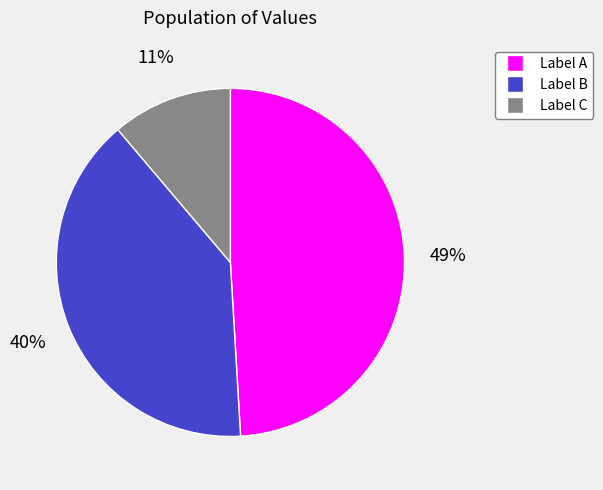

How many slices are in this pie chart?

3